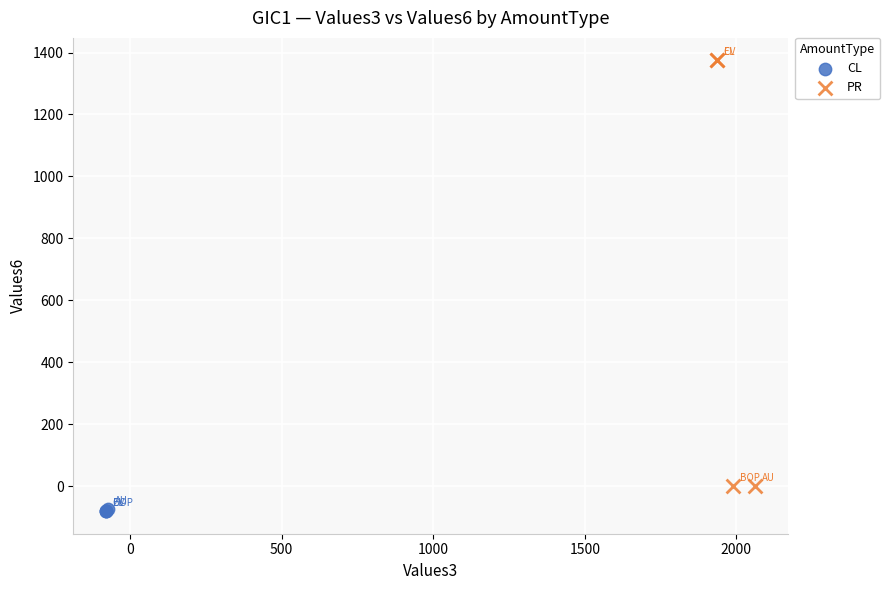

Which series reaches the minimum Y coordinate?

CL